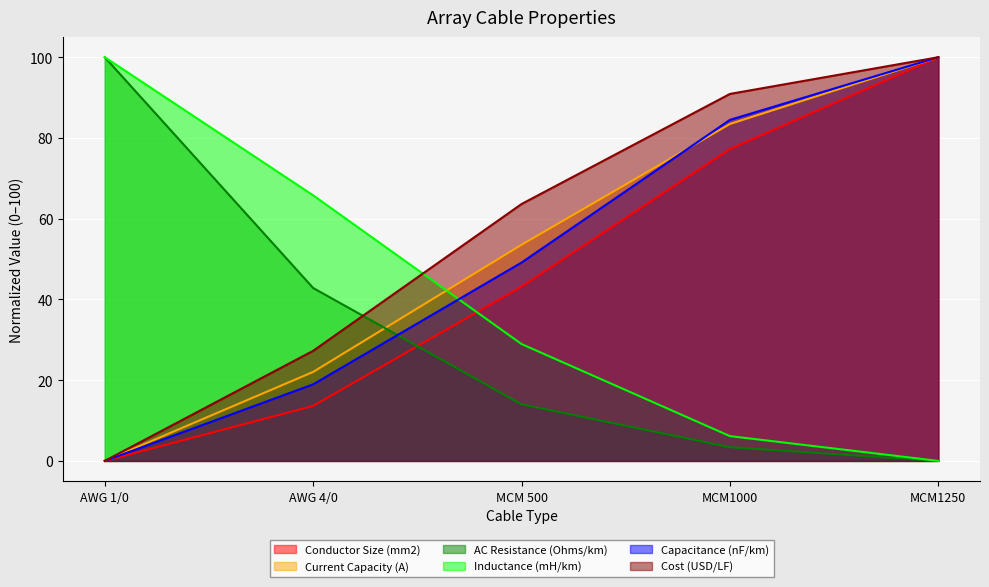

How many intersections are there between Capacitance (nF/km) and Current Capacity (A)?

1